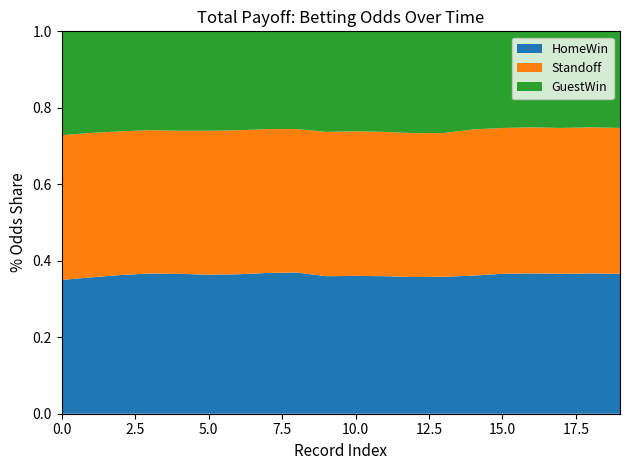

Reading left to right, what are all the values shown in this chart?

HomeWin: 9390=3.0	9391=3.0	9392=3.1	9393=3.1	9394=3.1	9395=3.1	9396=3.1	9397=3.1	9398=3.1	9399=3.0	9400=3.1	9401=3.0	9402=3.0	9403=3.0	9404=3.1	9405=3.1	9406=3.1	9407=3.1	9408=3.1	9409=3.1
Standoff: 9390=3.2	9391=3.2	9392=3.2	9393=3.2	9394=3.2	9395=3.2	9396=3.2	9397=3.2	9398=3.2	9399=3.2	9400=3.2	9401=3.2	9402=3.2	9403=3.2	9404=3.3	9405=3.3	9406=3.3	9407=3.3	9408=3.3	9409=3.3
GuestWin: 9390=2.3	9391=2.2	9392=2.2	9393=2.2	9394=2.2	9395=2.2	9396=2.2	9397=2.2	9398=2.2	9399=2.2	9400=2.2	9401=2.2	9402=2.2	9403=2.2	9404=2.2	9405=2.2	9406=2.1	9407=2.2	9408=2.1	9409=2.2